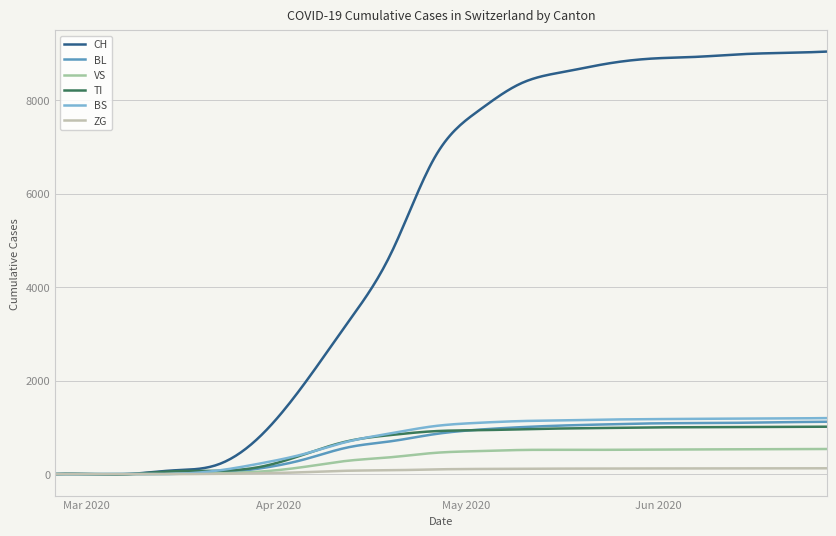

What is the difference between the maximum and minimum values in the ZG series?

124.3